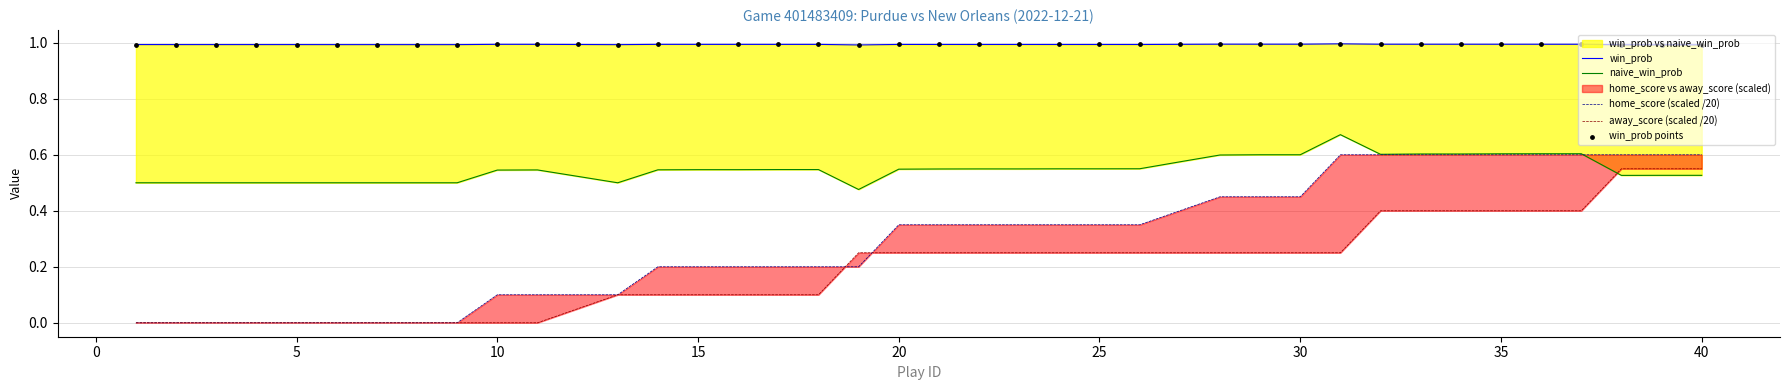

Which series contains the lowest Y value?

home_score (scaled /20)